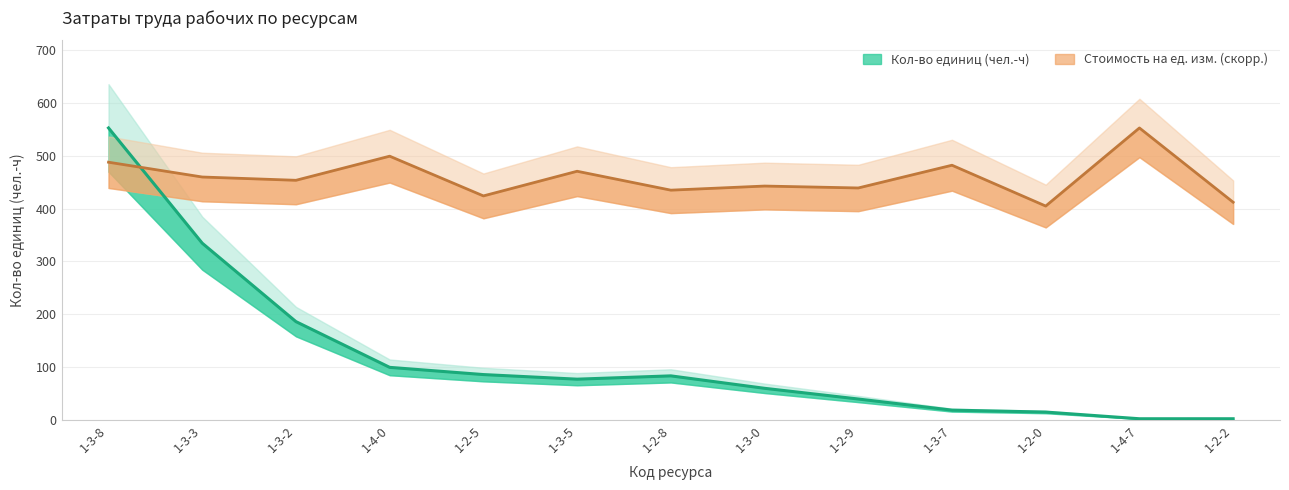

At 1-2-2, list the series in order from smallest to largest.

Кол-во единиц, Стоимость на ед.изм.